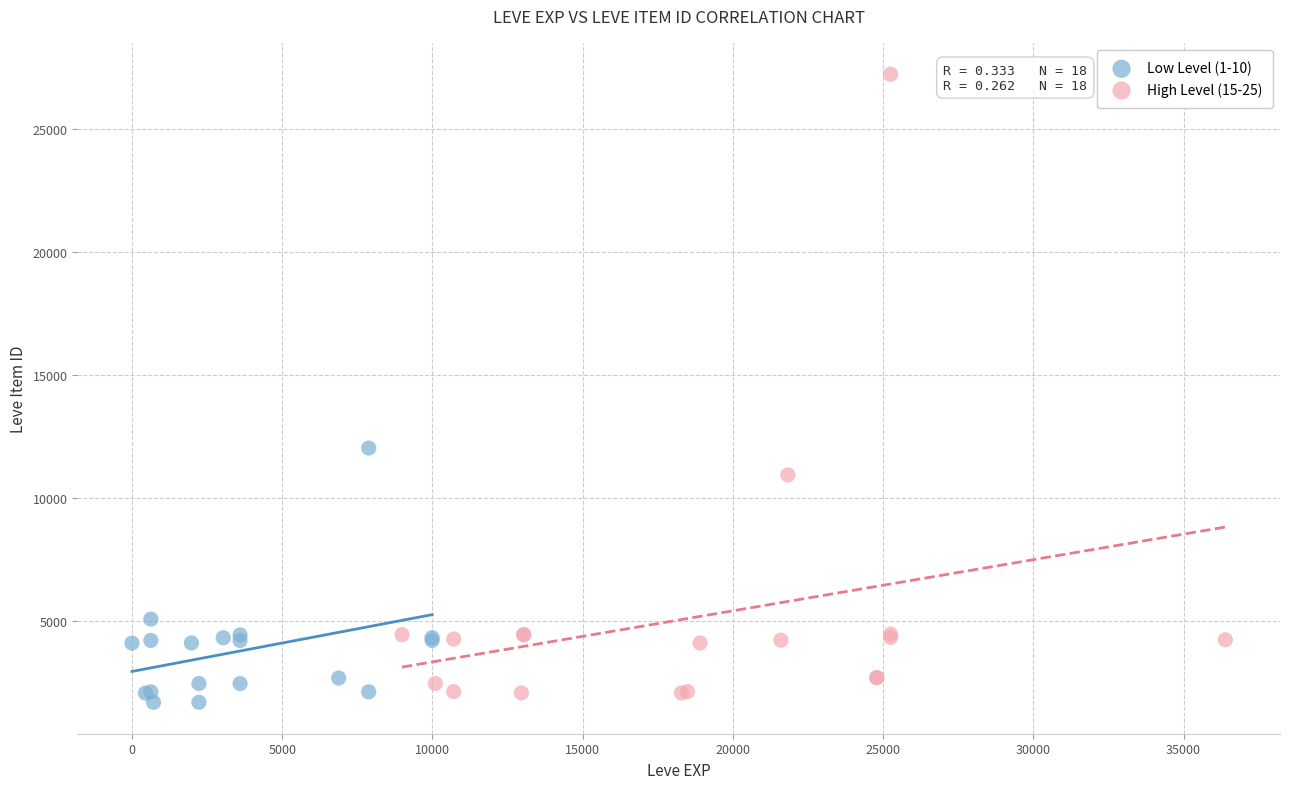

Which series has the widest spread of Y values?

High Level (15-25)